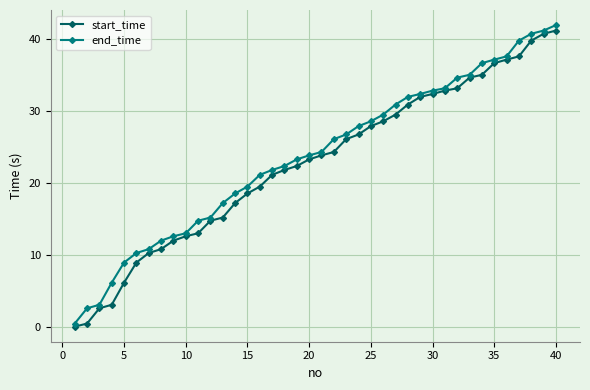

What is the maximum value shown in the chart?

41.9